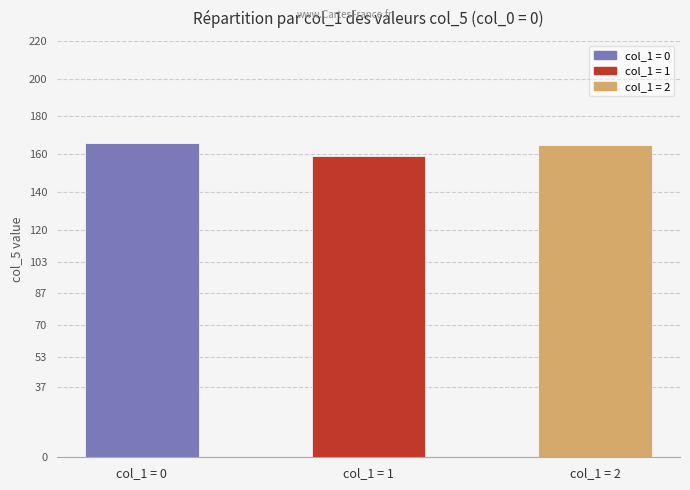

What is the difference between the maximum and minimum values?

7